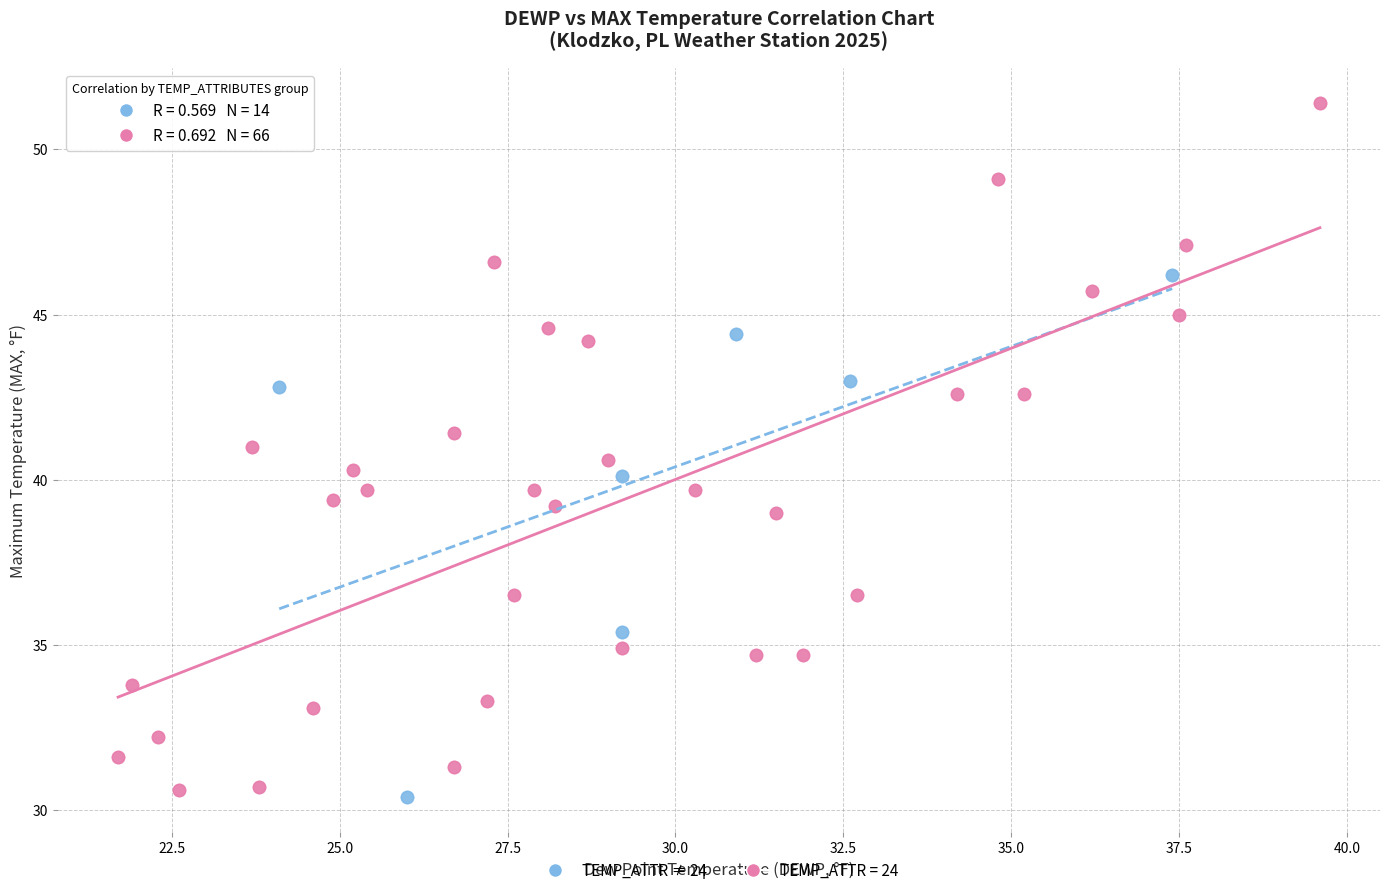

Which series contains the highest Y value?

TEMP_ATTR = 24